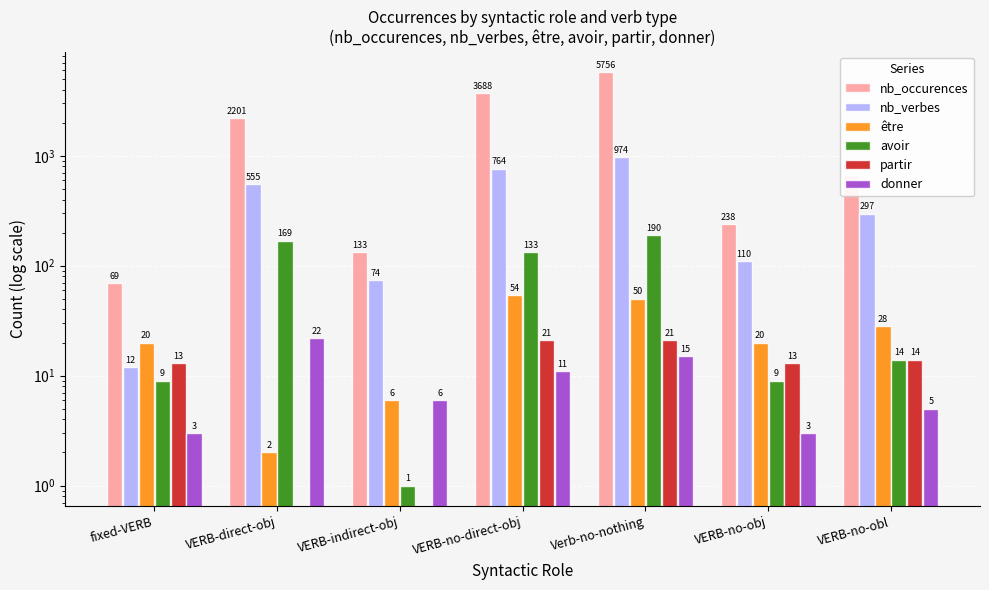

Where is nb_verbes nearest to the value 493?

VERB-direct-obj